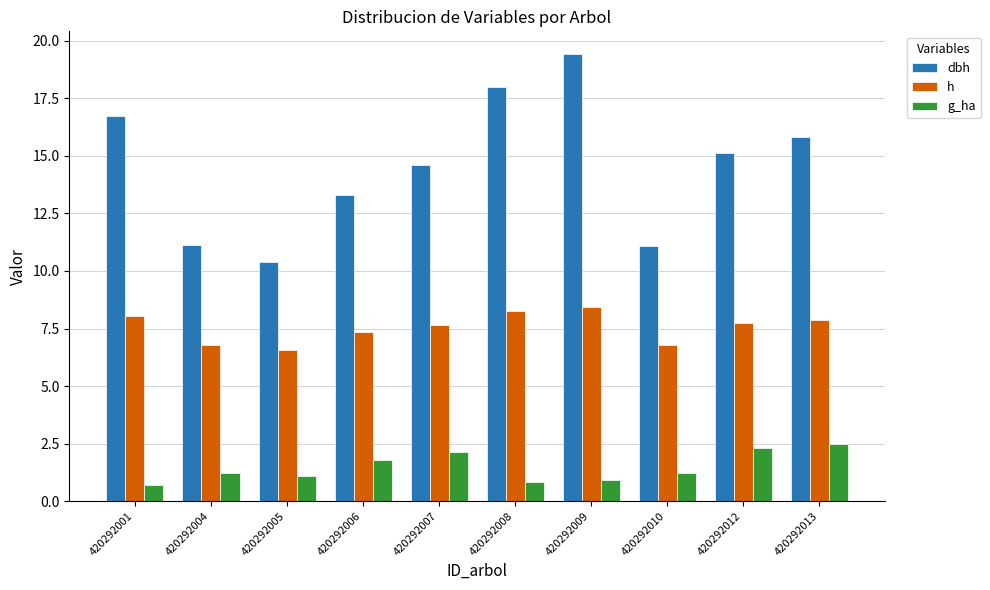

How many bars are there in total?

30